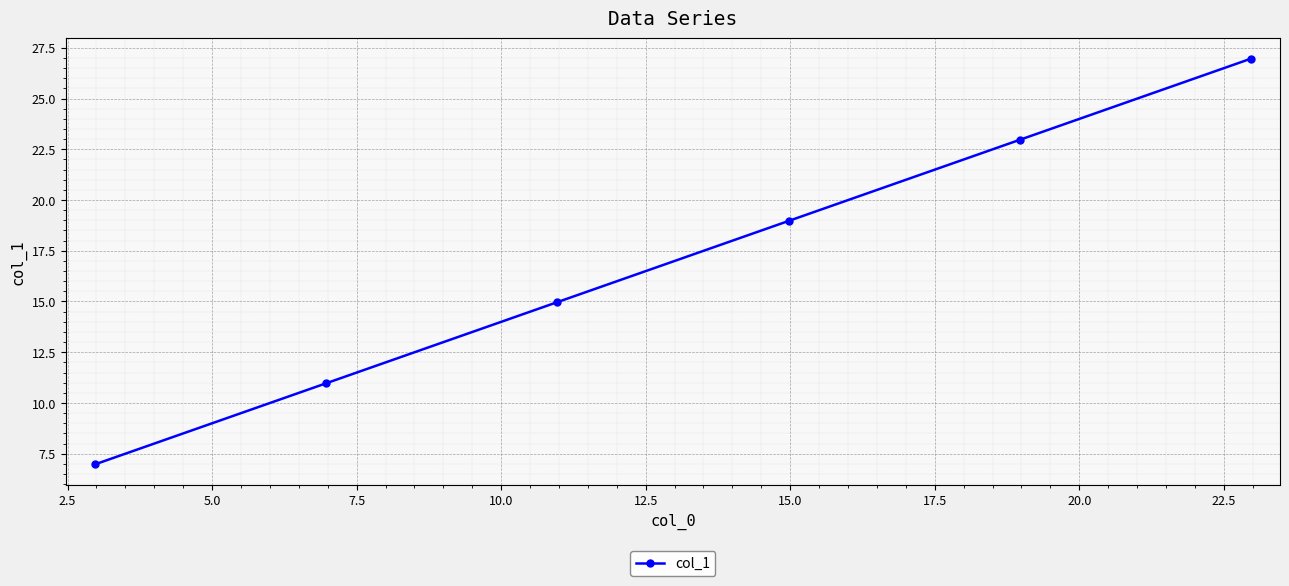

What is the difference between the second highest and minimum values?

16.0